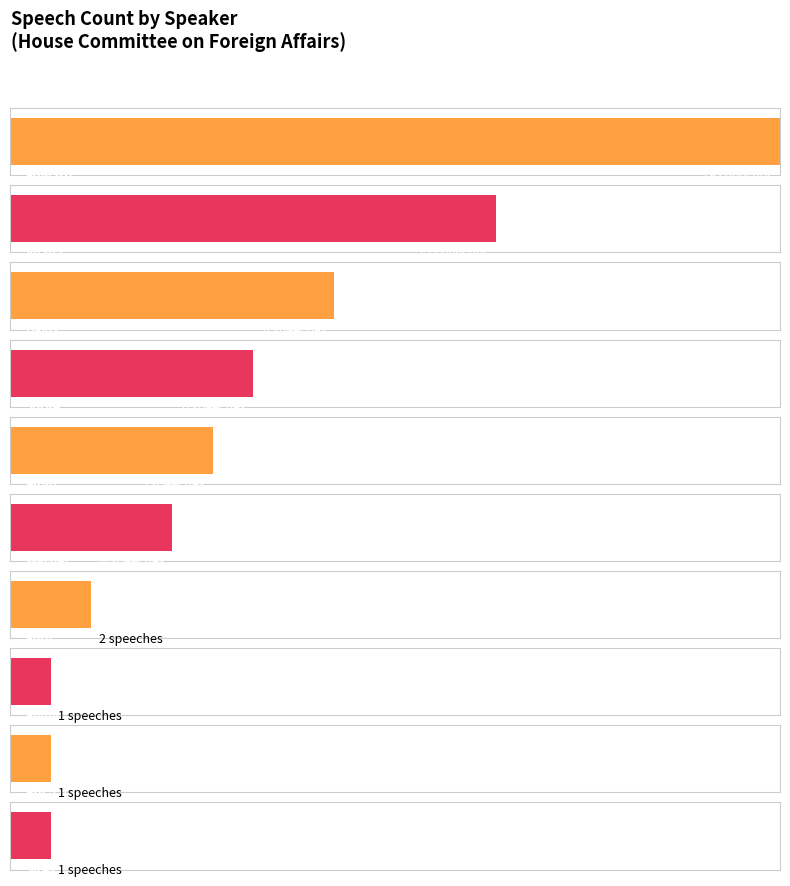

How many distinct data groups are displayed?

1